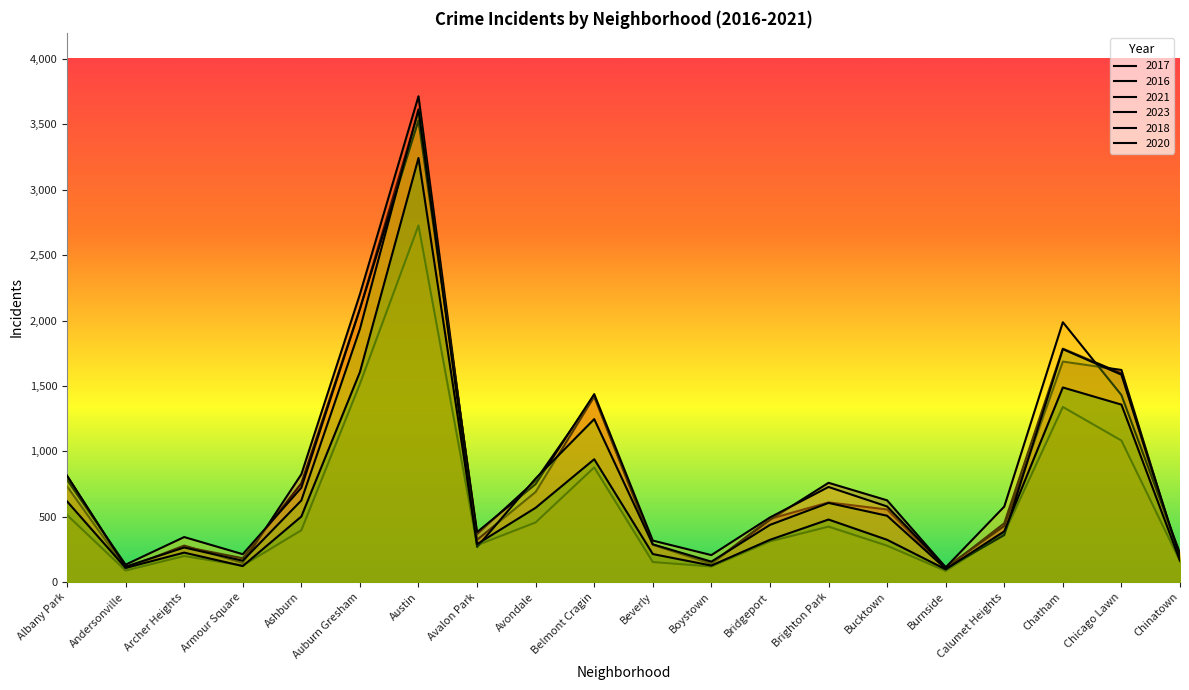

Count the number of data series in this chart.

6